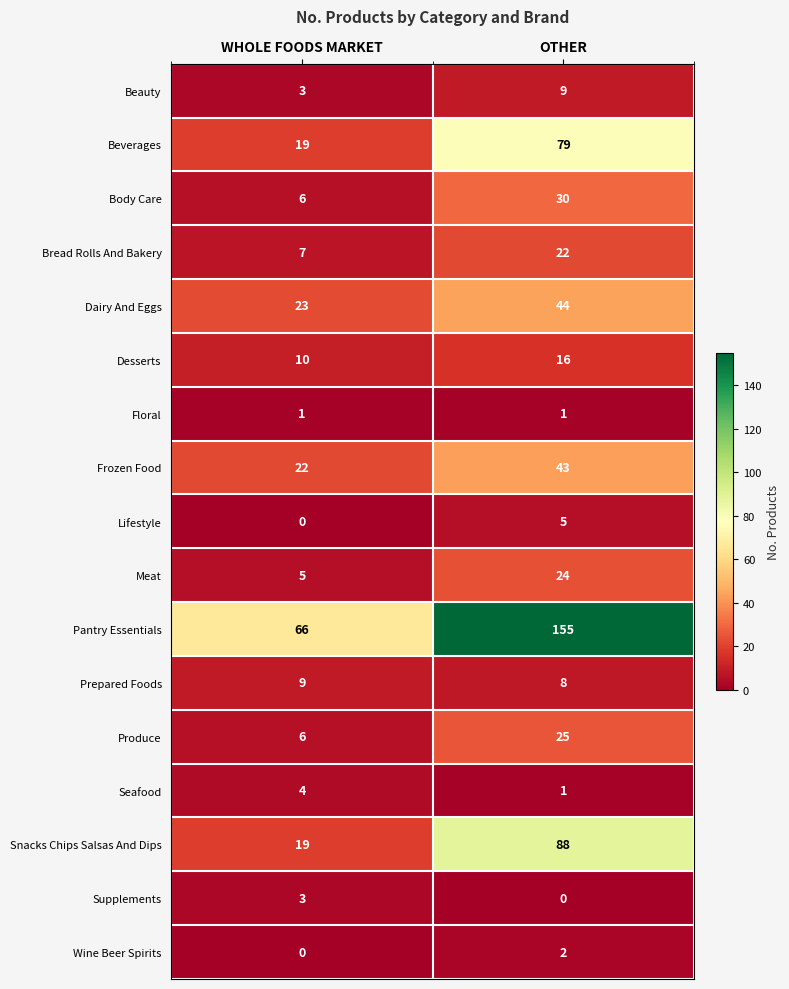

What is the sum of all Supplements values?

3